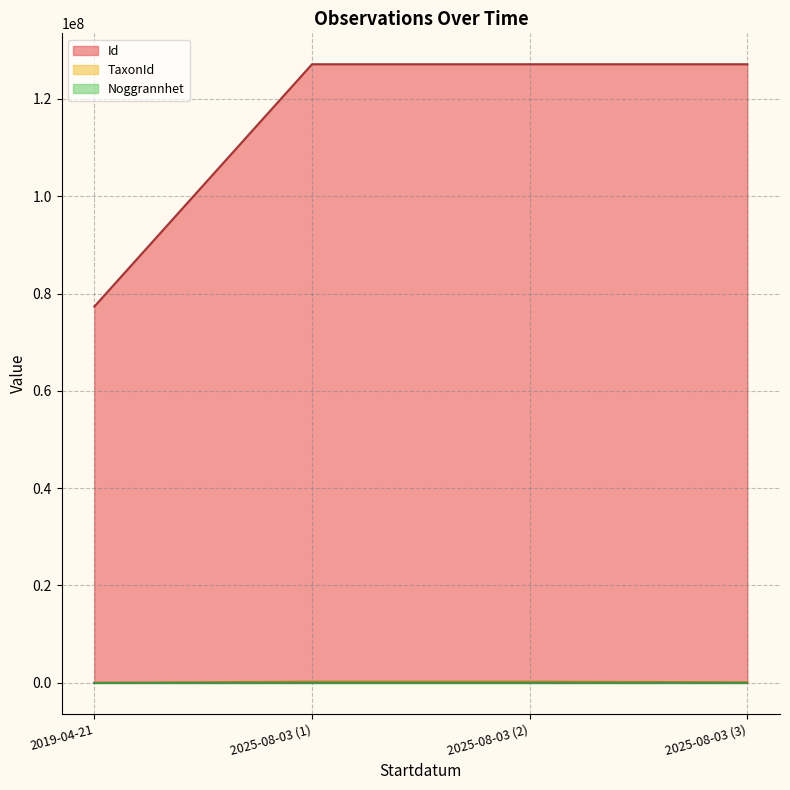

Between 2025-08-03 (2) and 2025-08-03 (3), which series saw the biggest shift?

TaxonId